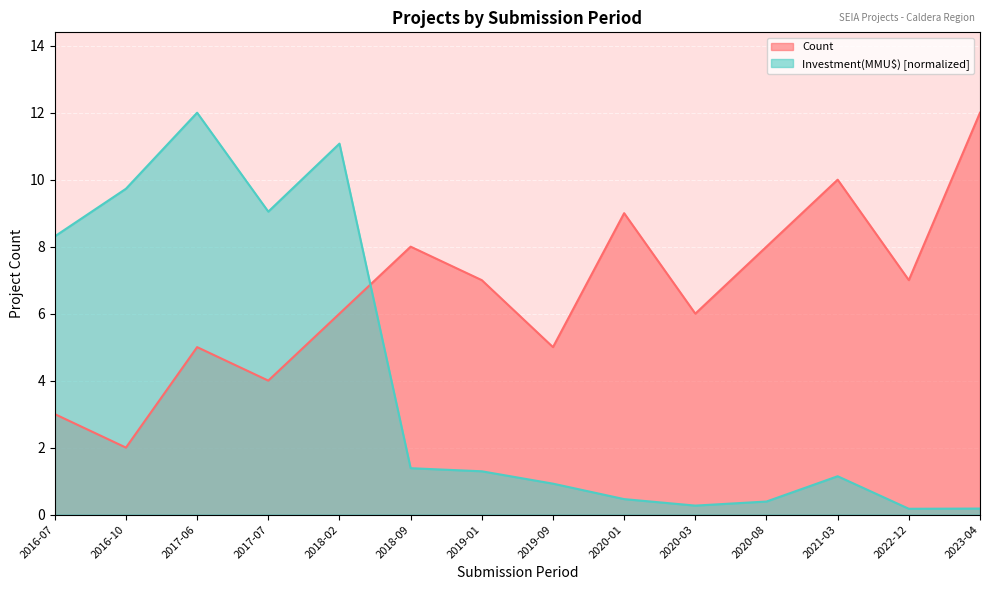

Where does the Investment(MMU$) series first go above 1?

2016-07